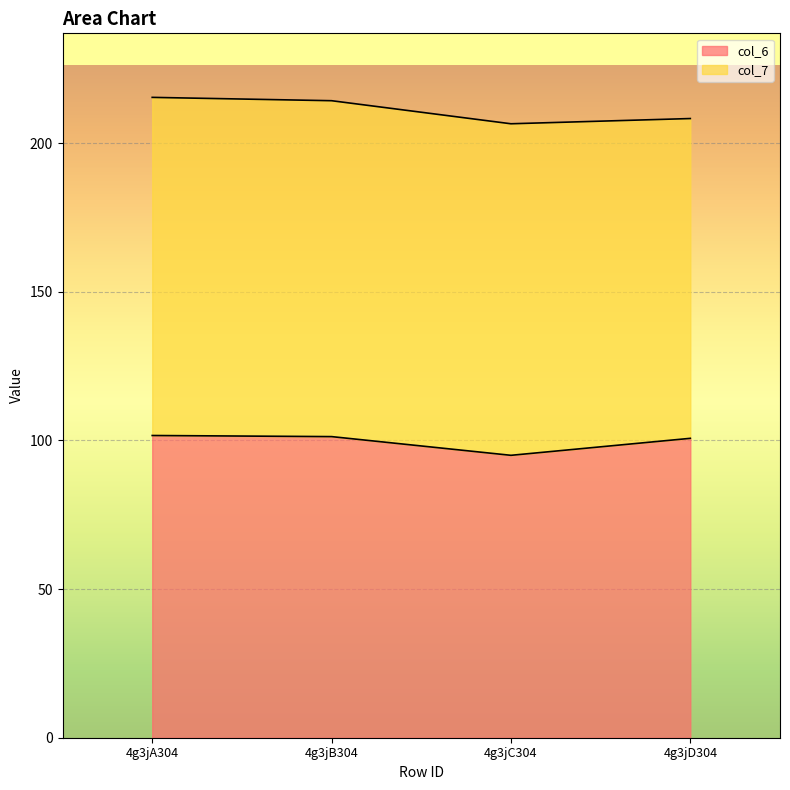

Is it true that the value at 4g3jB304 is 49.7?

False